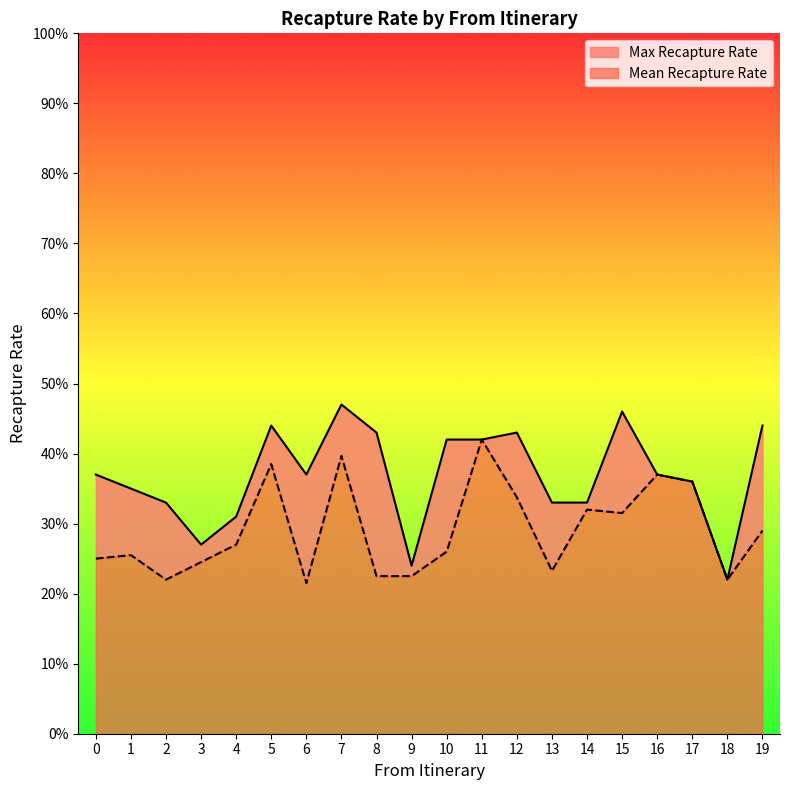

True or false: Max Recapture Rate and Mean Recapture Rate intersect in this chart.

False